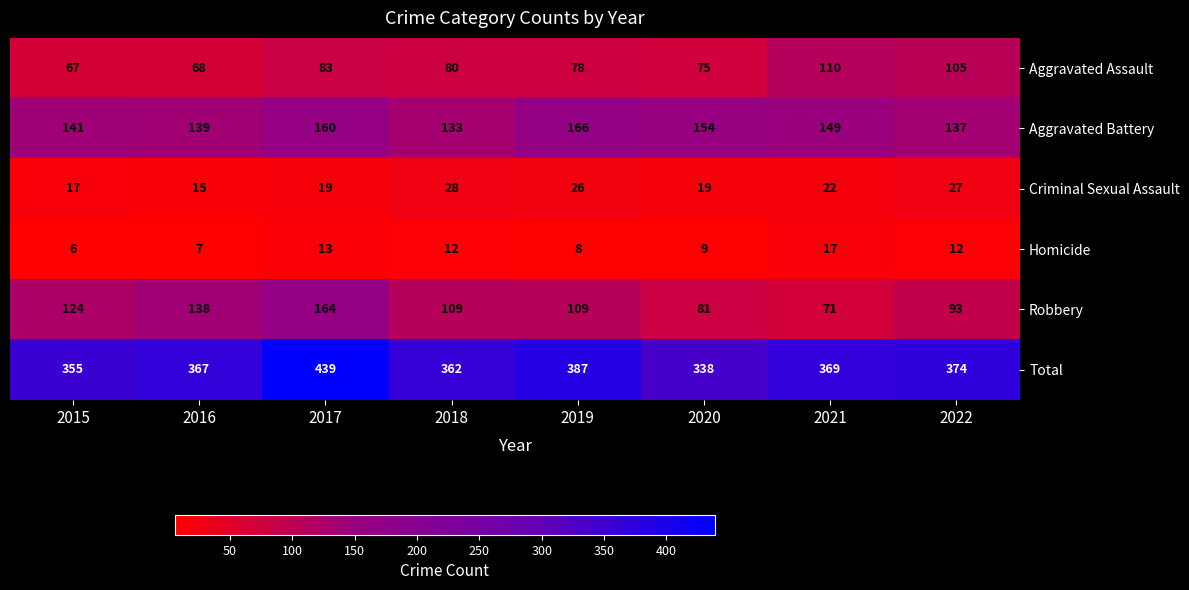

What is the difference between the second highest and minimum values in the Robbery series?

67